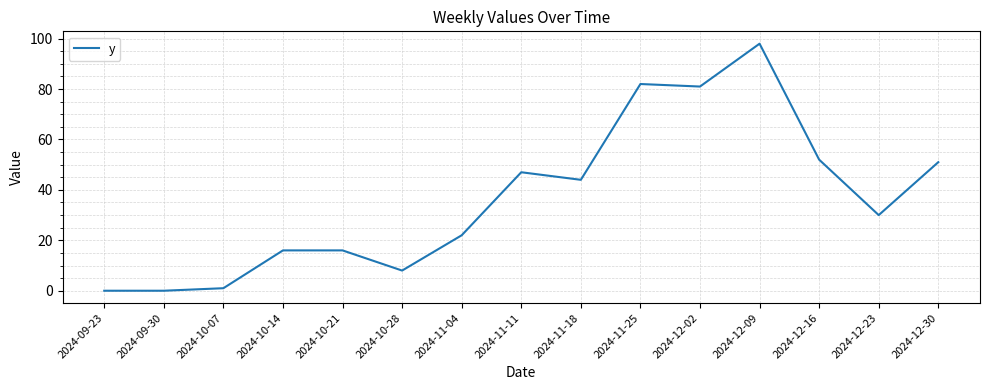

What position from the left is 2024-11-18?

9